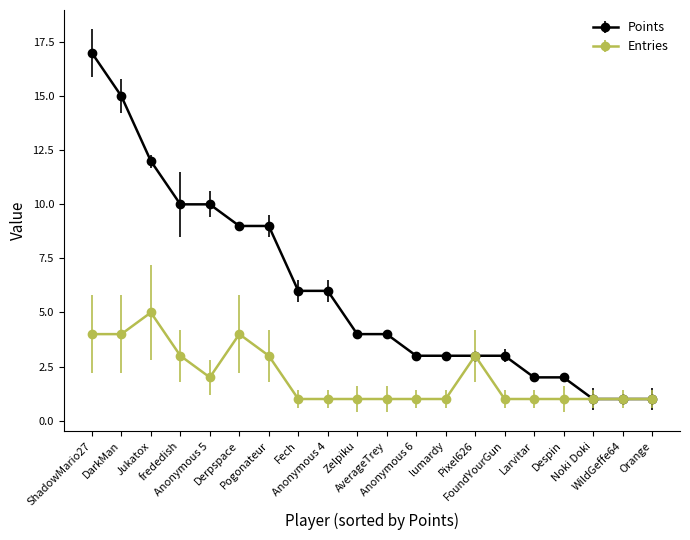

Which series has the widest spread of values?

Points